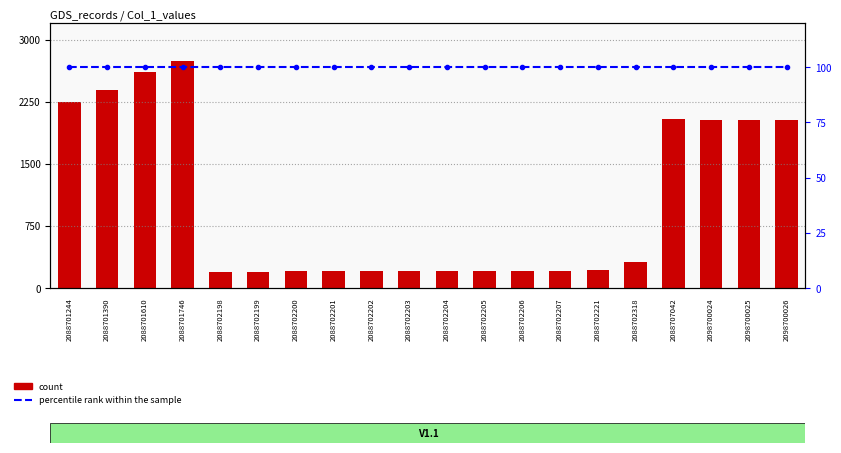

How many distinct data groups are displayed?

2